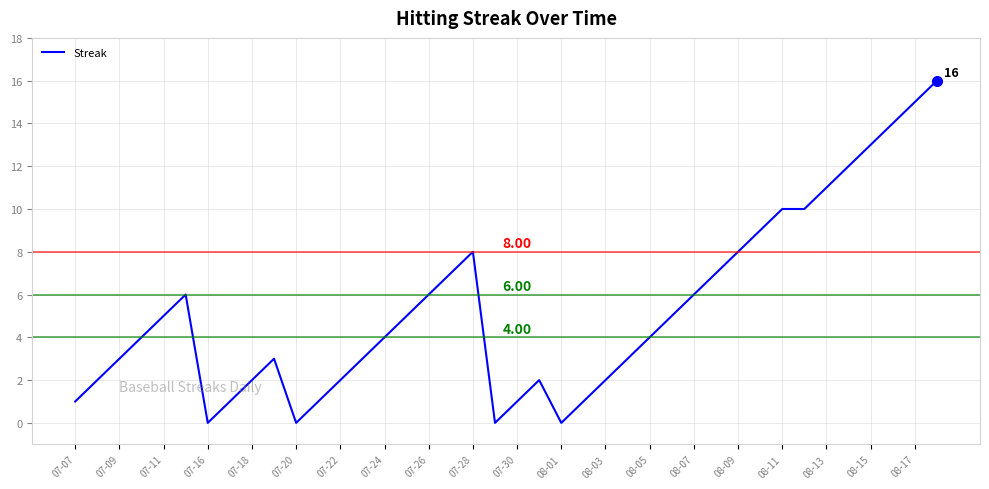

What is the difference between the maximum and minimum values?

16